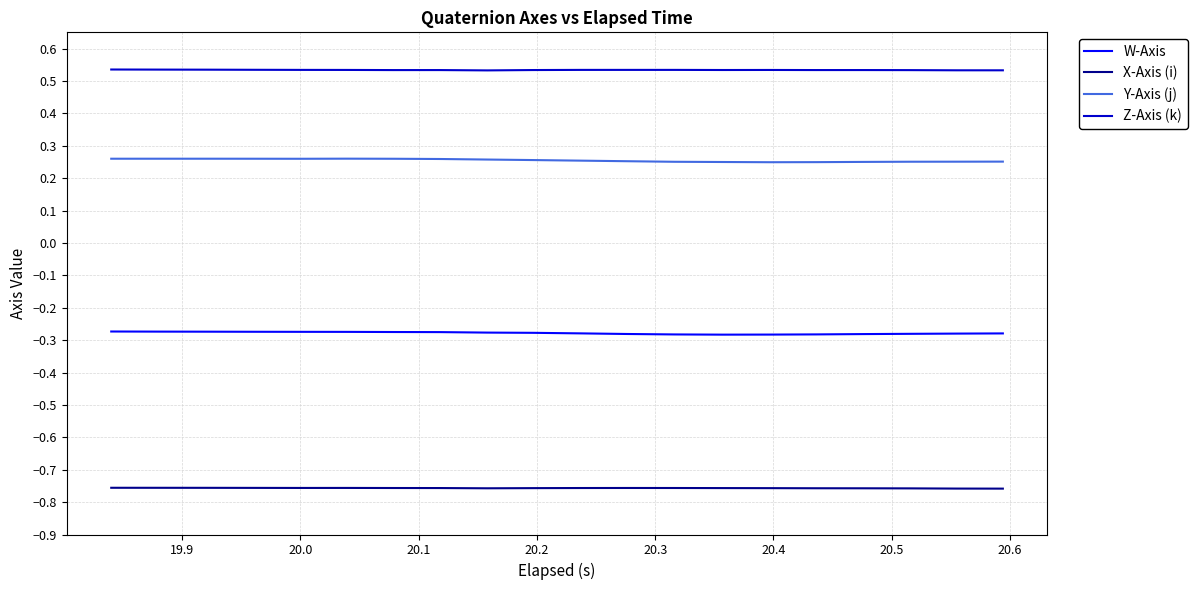

True or false: Z-Axis (k) and X-Axis (i) cross at least once.

False